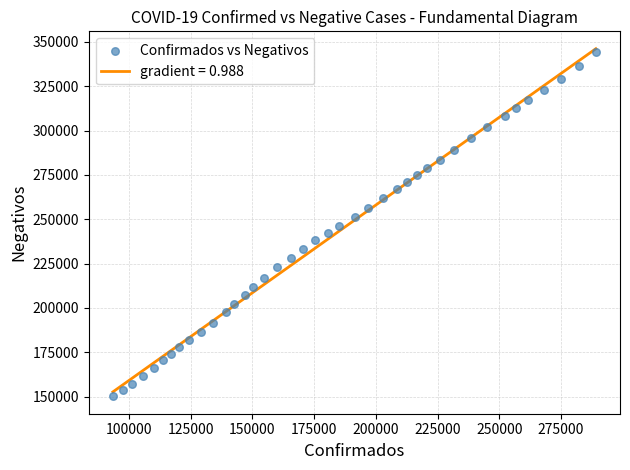

What is the range of Y values (max minus min)?

194126